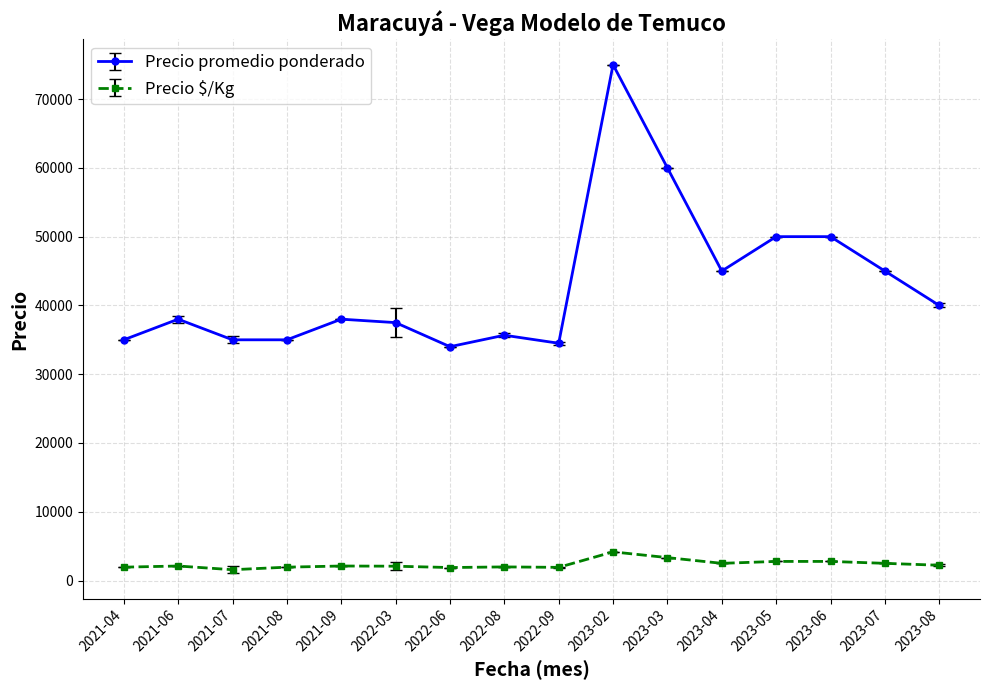

Does the chart have visible grid lines?

Yes